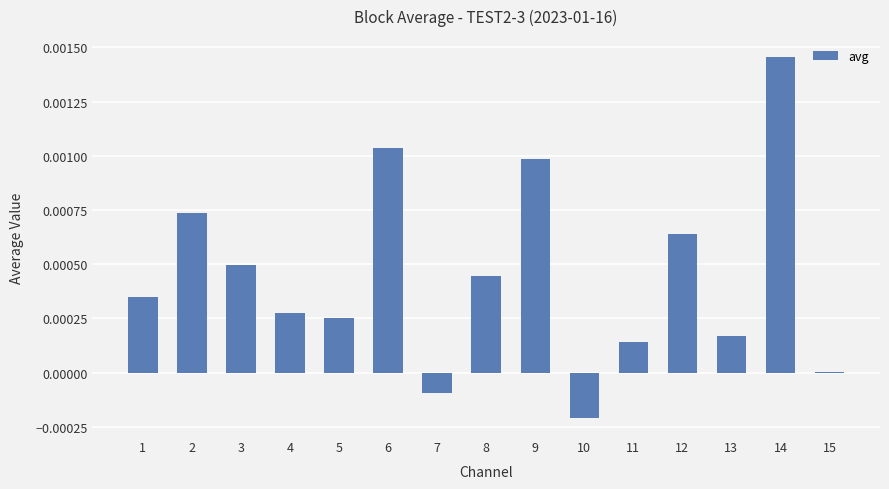

Which has a higher value, 6 or 9?

6